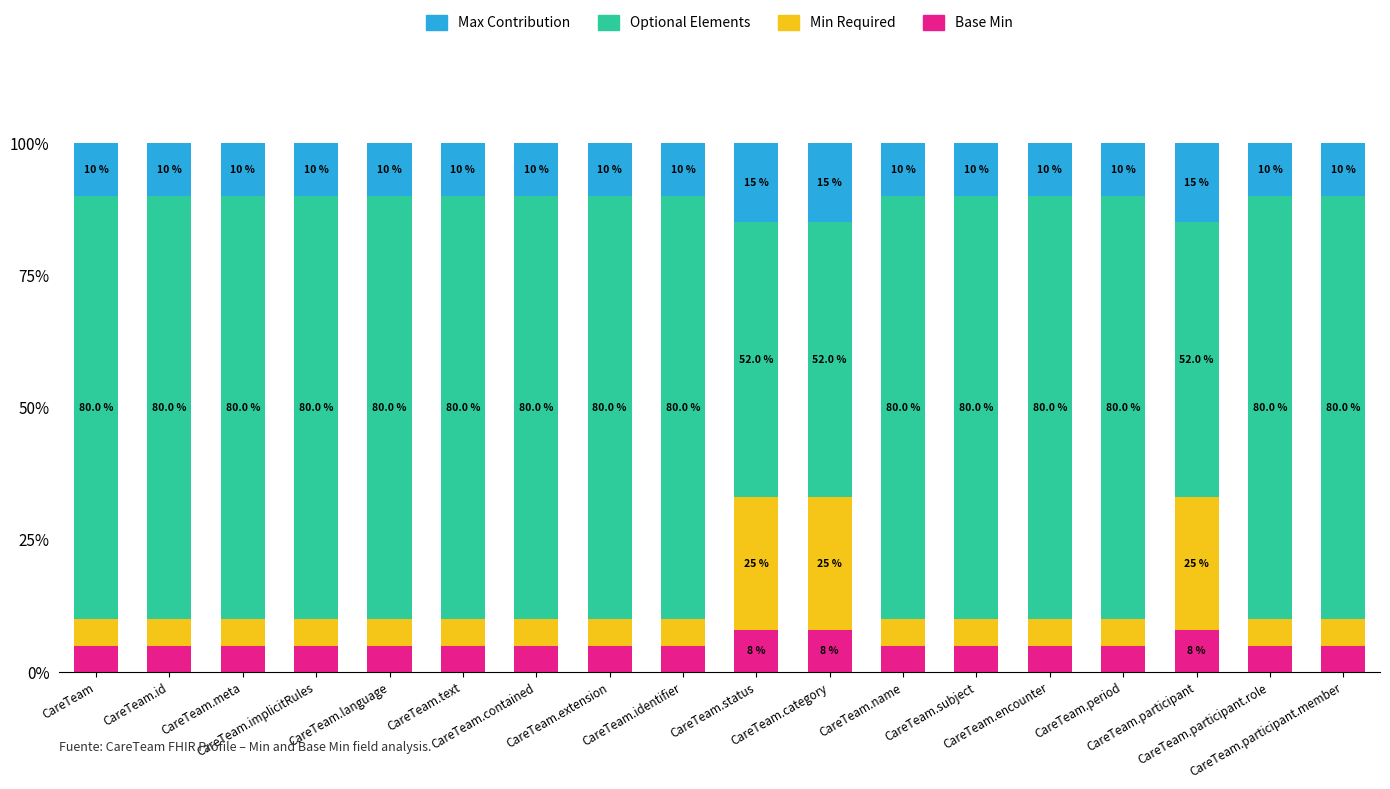

What is the average value of the Base Min series?

6